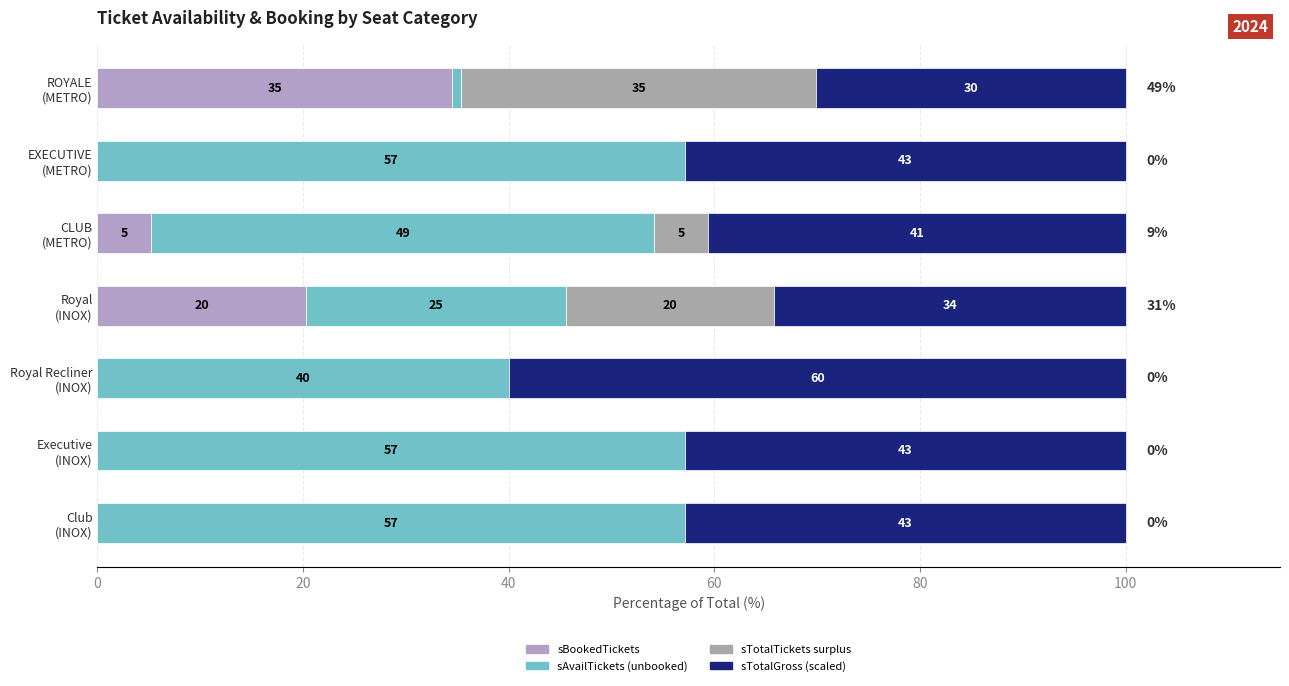

Which series has the largest range (max minus min)?

sAvailTickets (unbooked)